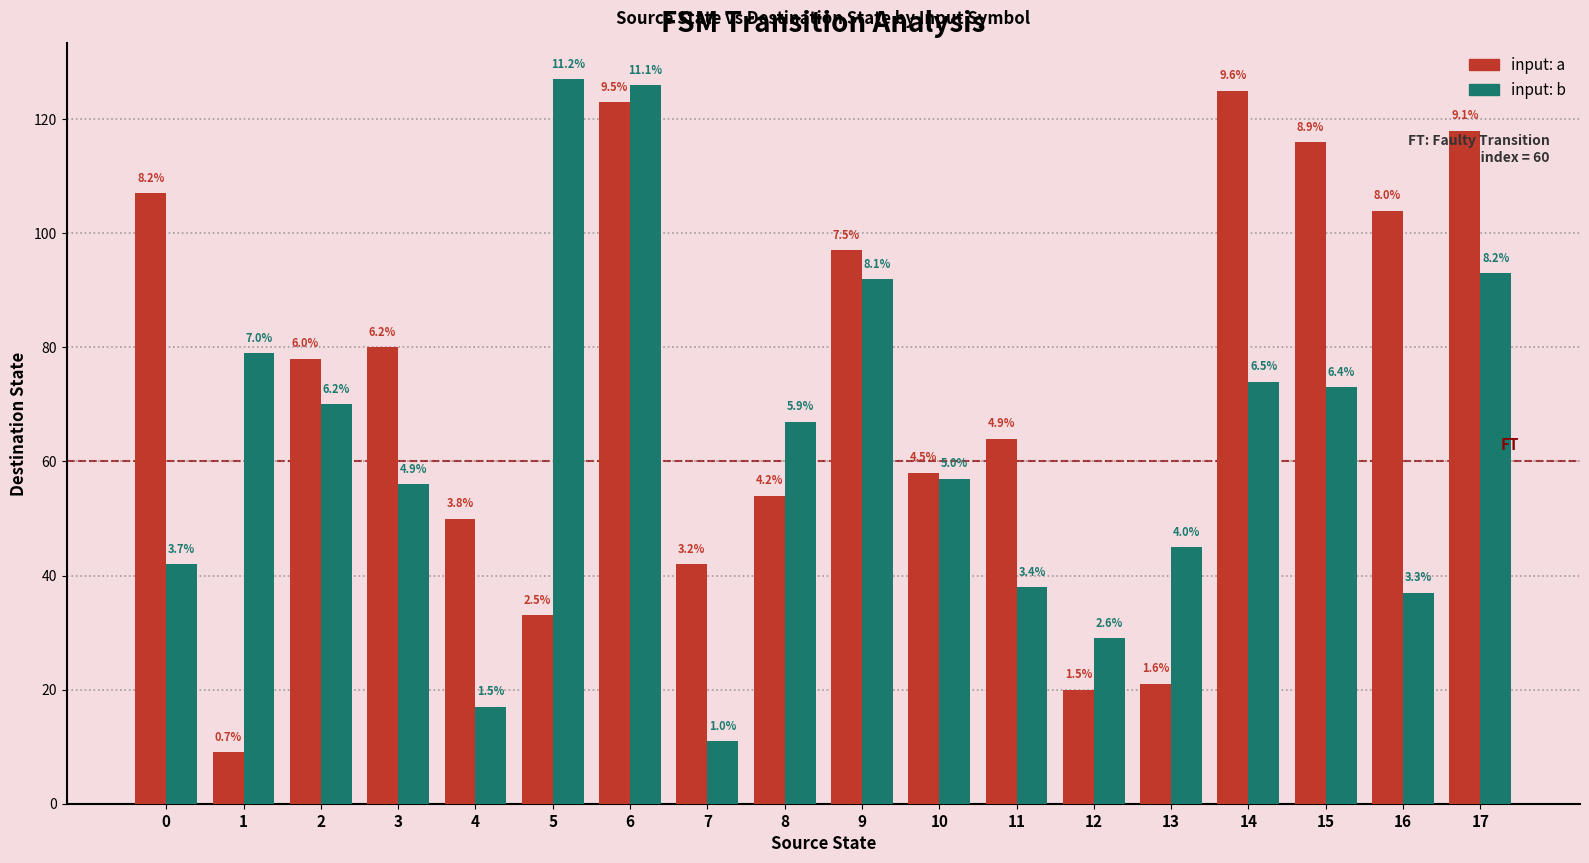

True or false: input: b has a value of 38 at 11.

True